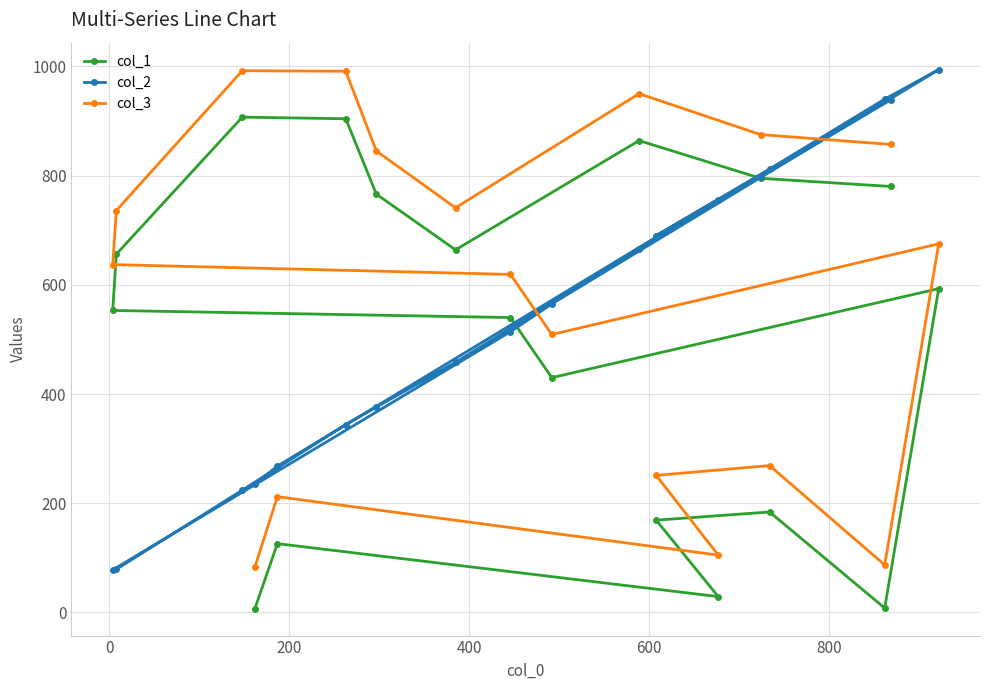

At how many categories does at least one series exceed 579?

15